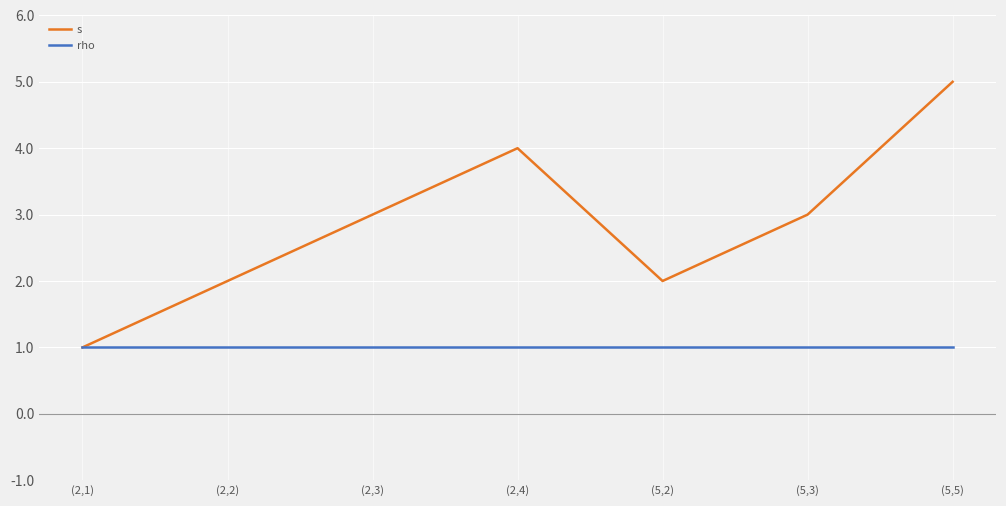

Is it true that rho equals 1 at (5,2)?

True